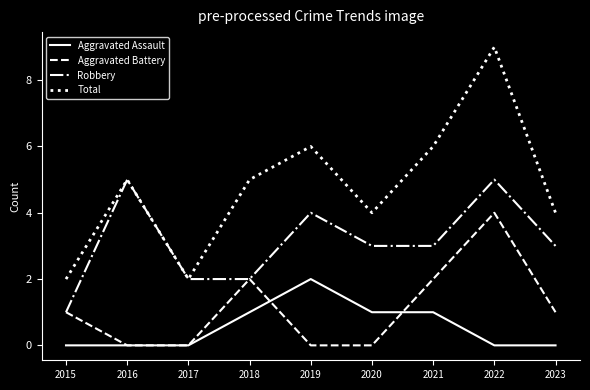

Reading left to right, what are all the values shown in this chart?

Aggravated Assault: 2015=0	2016=0	2017=0	2018=1	2019=2	2020=1	2021=1	2022=0	2023=0
Aggravated Battery: 2015=1	2016=0	2017=0	2018=2	2019=0	2020=0	2021=2	2022=4	2023=1
Robbery: 2015=1	2016=5	2017=2	2018=2	2019=4	2020=3	2021=3	2022=5	2023=3
Total: 2015=2	2016=5	2017=2	2018=5	2019=6	2020=4	2021=6	2022=9	2023=4